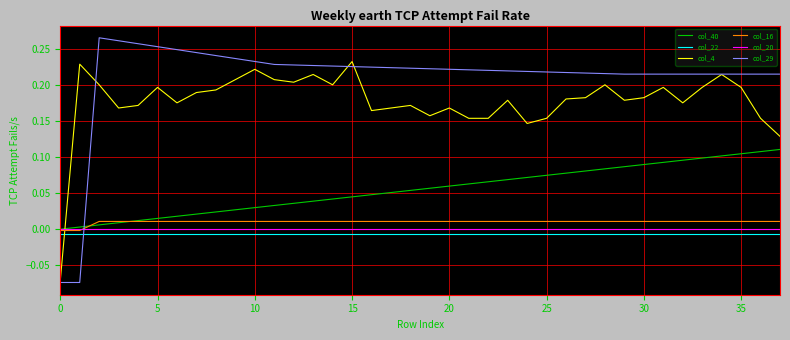

Which series ends up on top after the final intersection of col_4 and col_20?

col_4